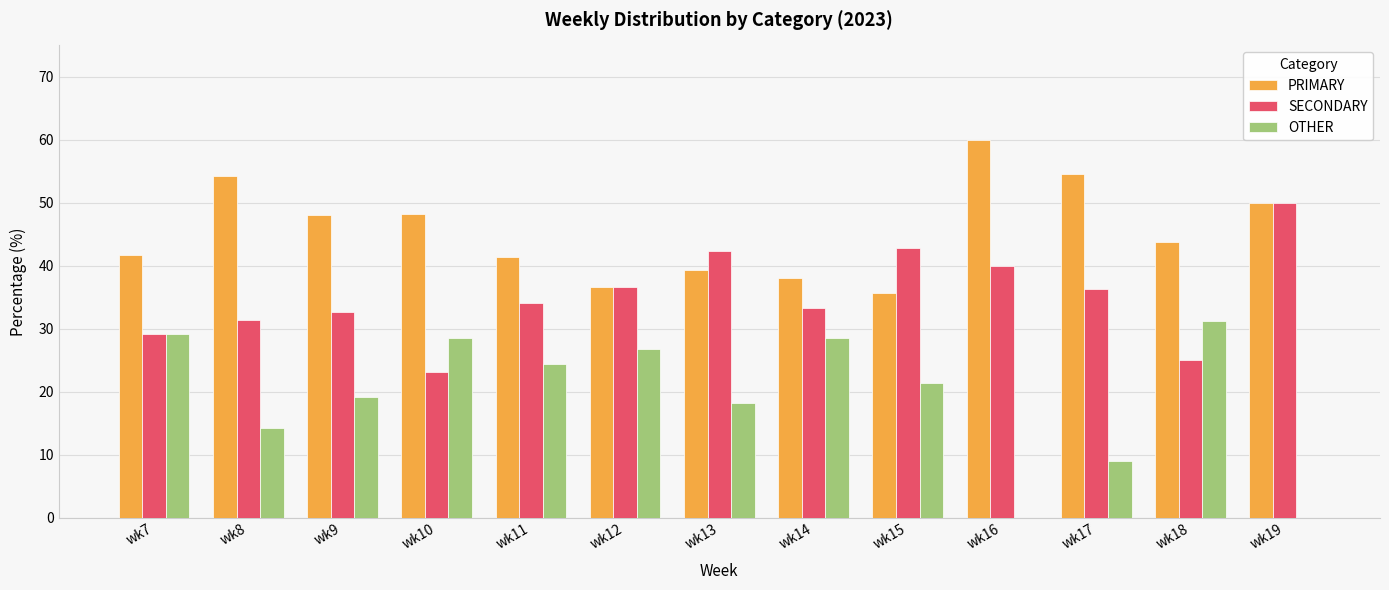

What are all the series names shown in the legend?

PRIMARY, SECONDARY, OTHER